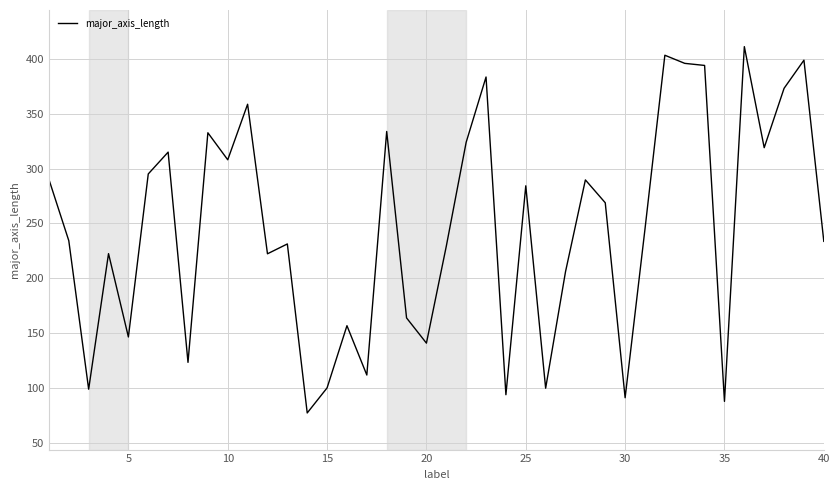

What is the average value?

244.8